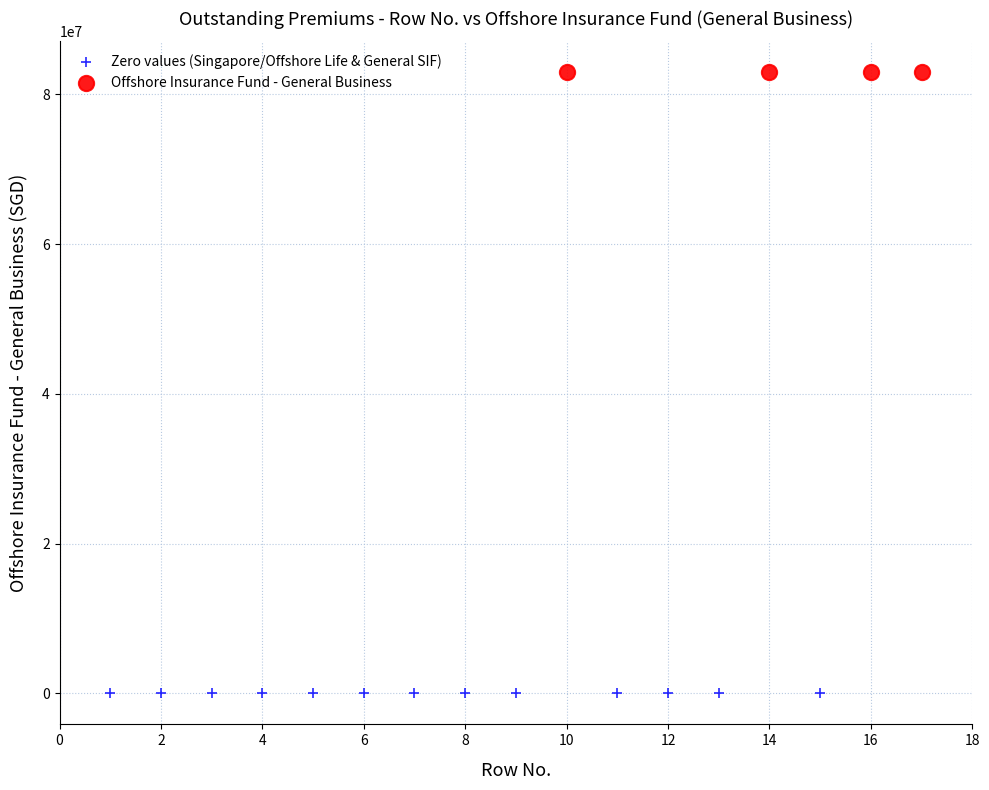

What are all the series names shown in the legend?

Zero values (Singapore/Offshore Life & General SIF), Offshore Insurance Fund - General Business